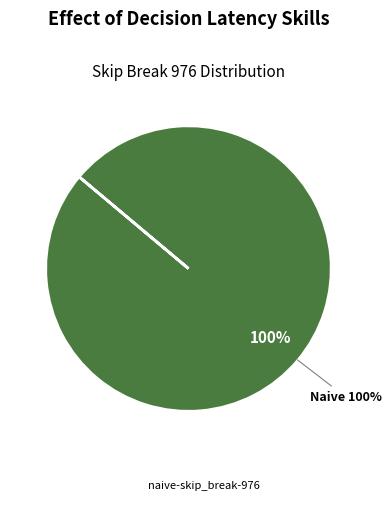

Between async-skip_break-976 and naive-skip_break-976, which is larger?

naive-skip_break-976